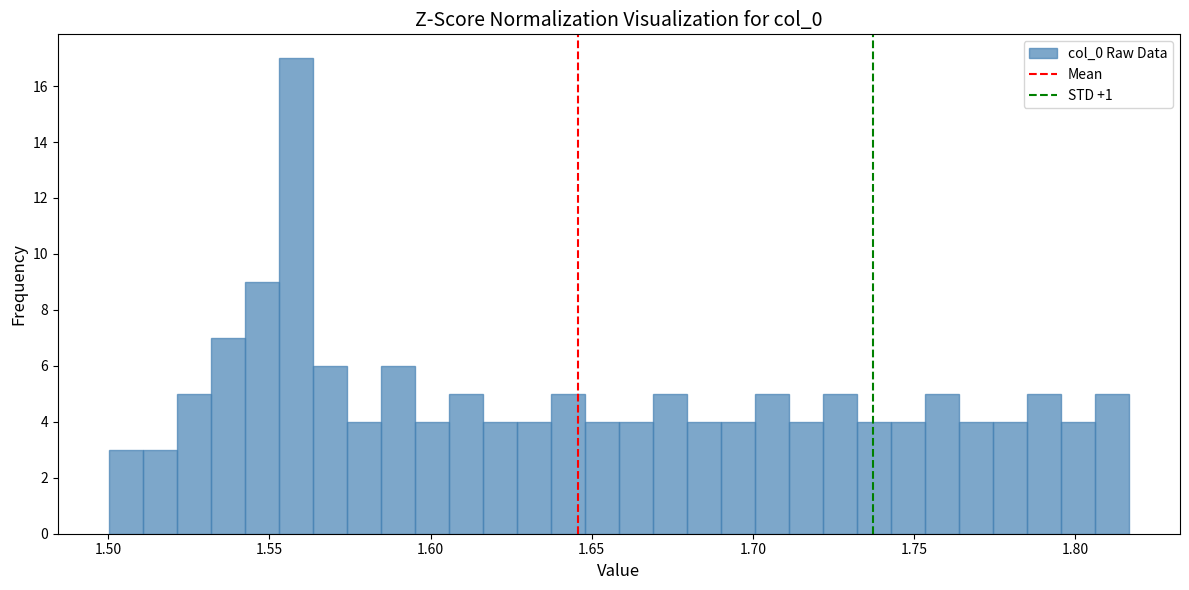

Read against the x-axis, roughly where is the centre of the tallest bar?

1.560